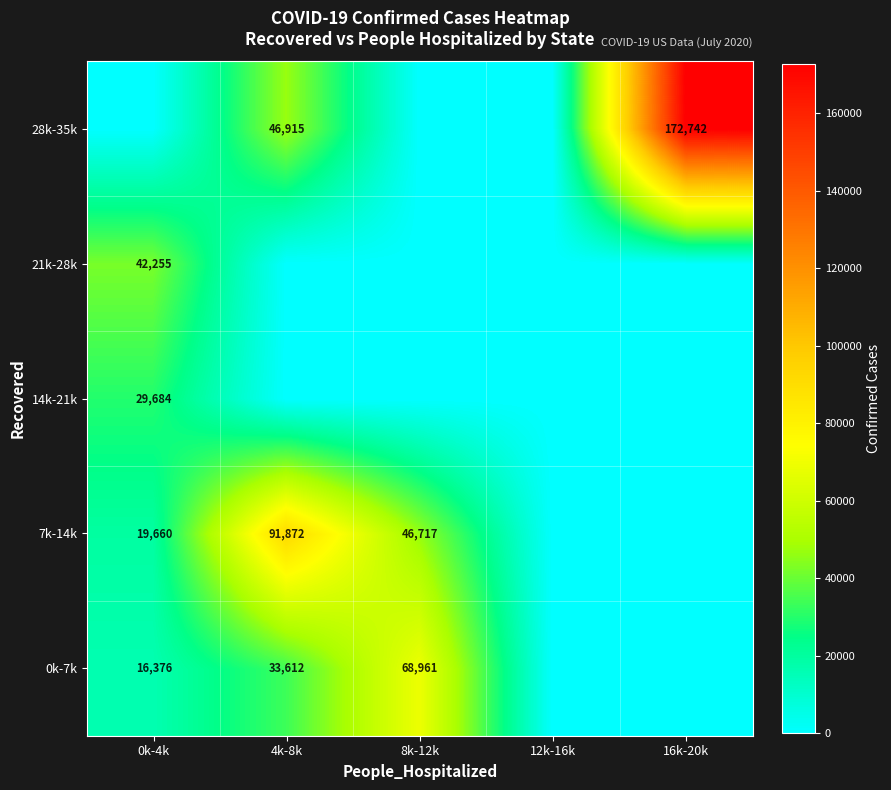

The value of 28k-35k at 16k-20k is 246831. True or false?

False